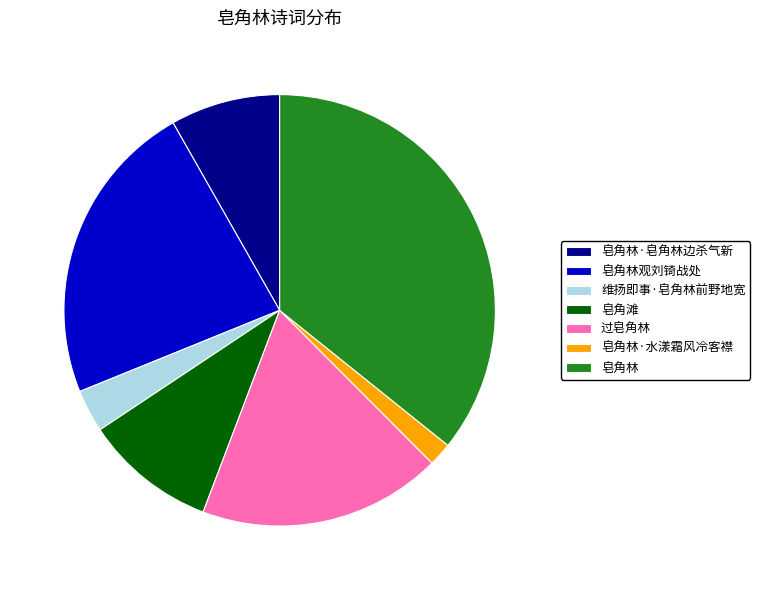

Combined, do 皂角林观刘锜战处 and 皂角林 account for over 50%?

Yes